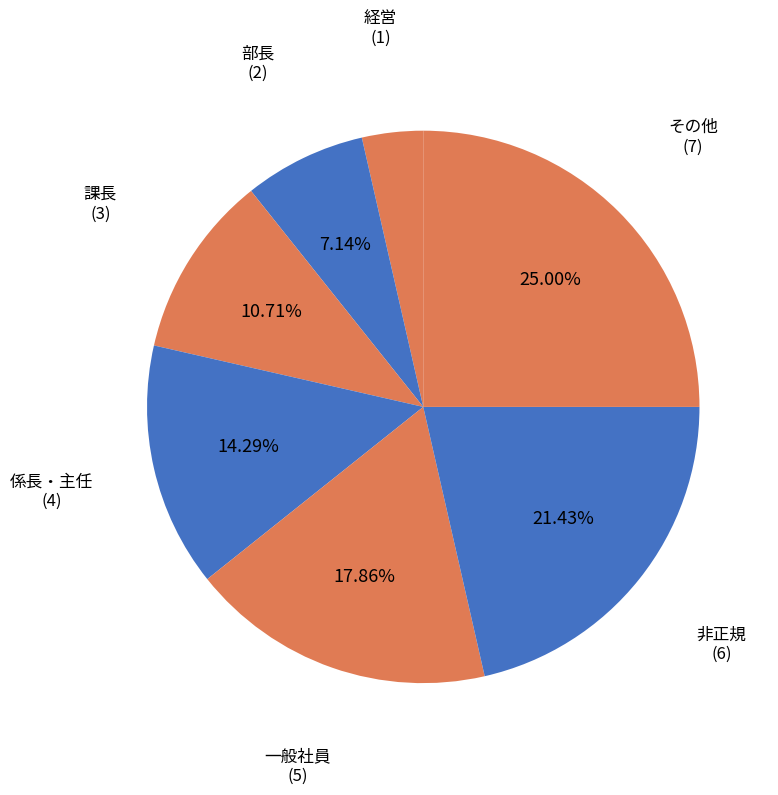

What percentage is the 非正規 slice, to the nearest percent?

21%